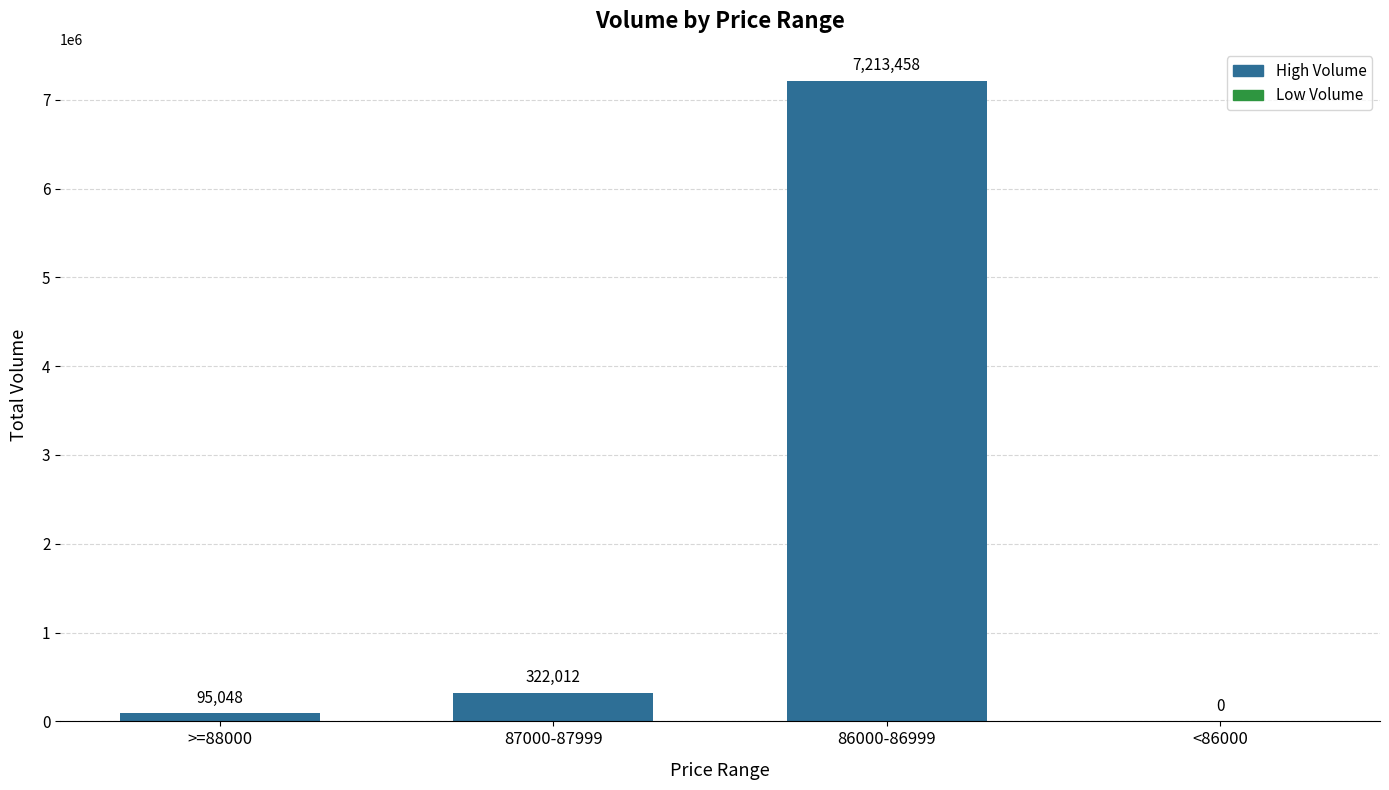

The value at <86000 is 0. True or false?

True